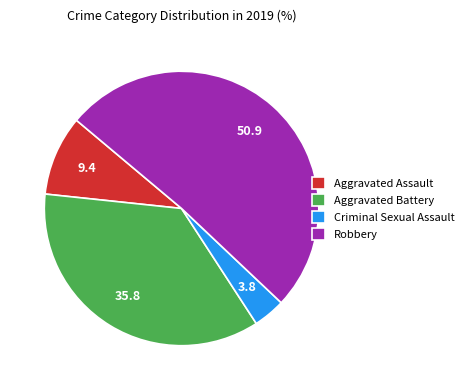

Combined, do Criminal Sexual Assault and Robbery account for over 50%?

Yes